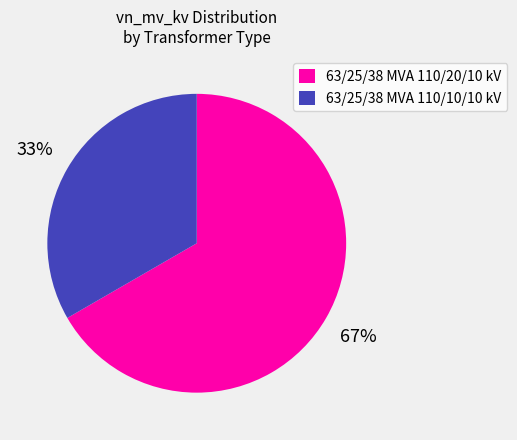

To the nearest percent, what is the average slice percentage?

50%